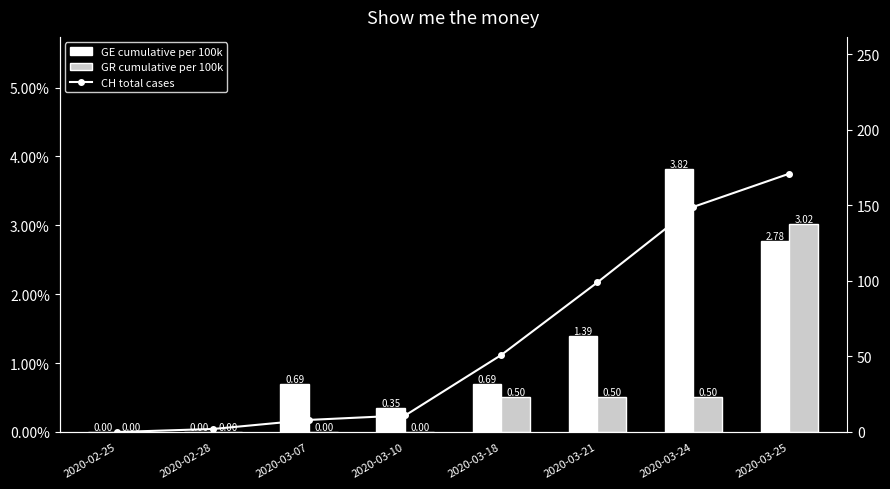

What is the difference between the CH total cases values at 2020-03-10 and 2020-03-07?

3.0